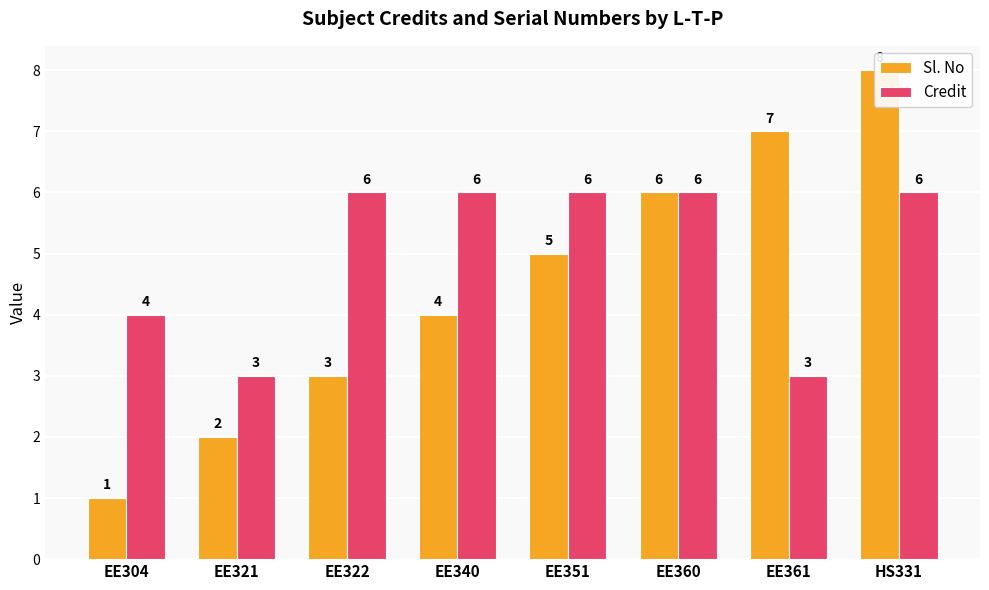

Reading left to right, what are all the values shown in this chart?

Sl. No: 1	2	3	4	5	6	7	8
Credit: 4	3	6	6	6	6	3	6